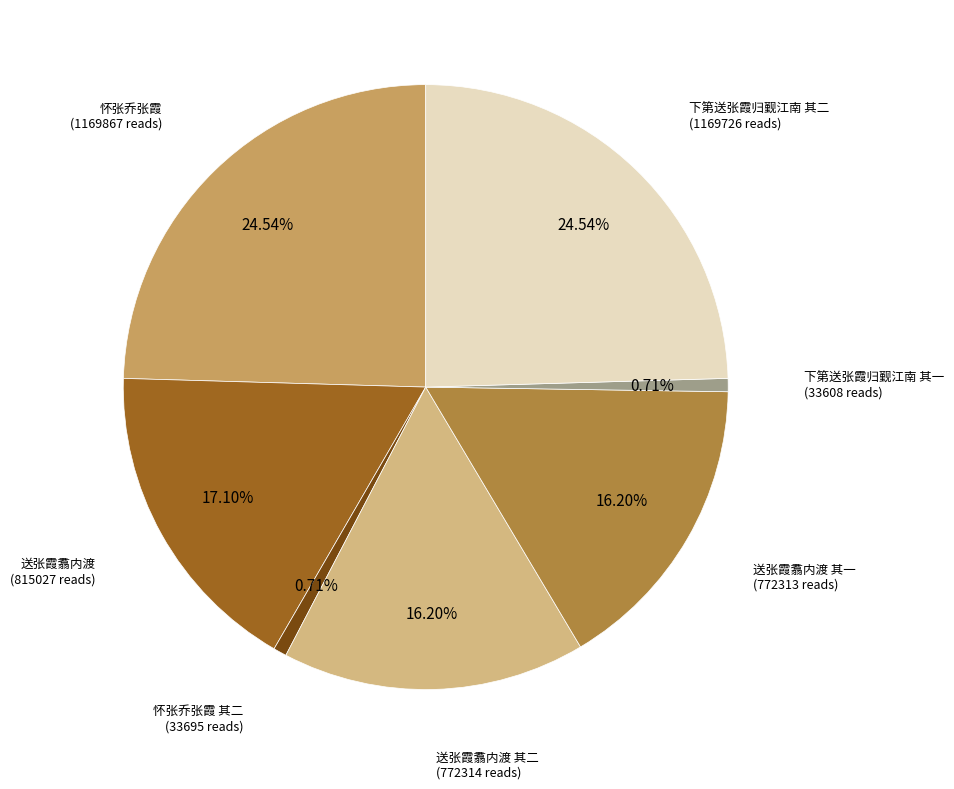

Is there any slice that represents more than half of the pie?

No